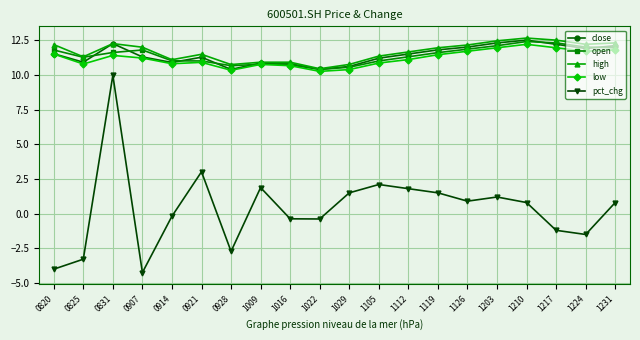

How many categories are shown in the chart?

20